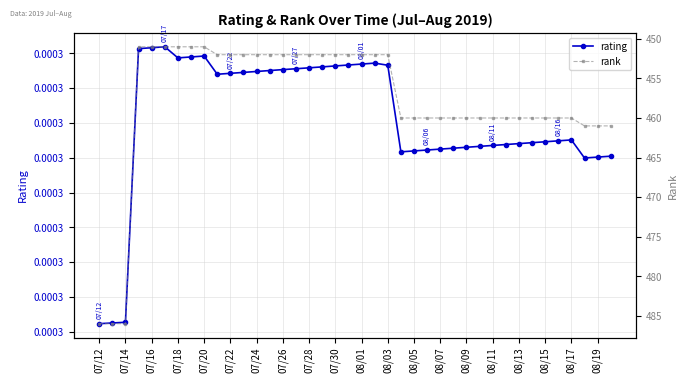

List the series in order of their overall mean, lowest first.

rating, rank